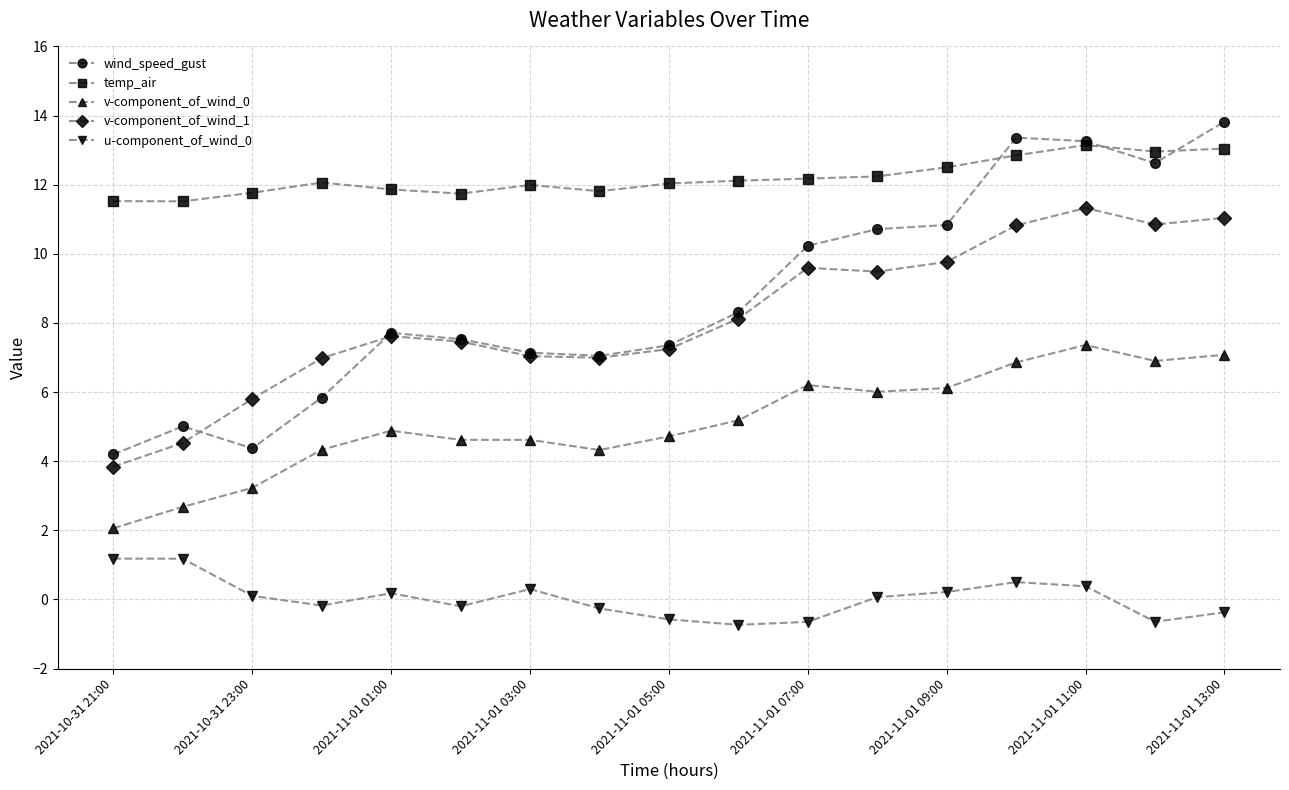

True or false: v-component_of_wind_1 and v-component_of_wind_0 intersect in this chart.

False